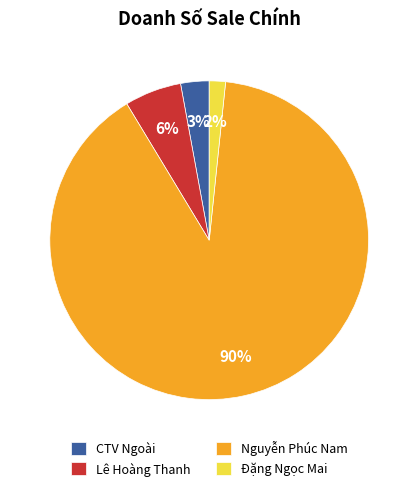

Rank the categories by value from lowest to highest.

Đặng Ngọc Mai, CTV Ngoài, Lê Hoàng Thanh, Nguyễn Phúc Nam